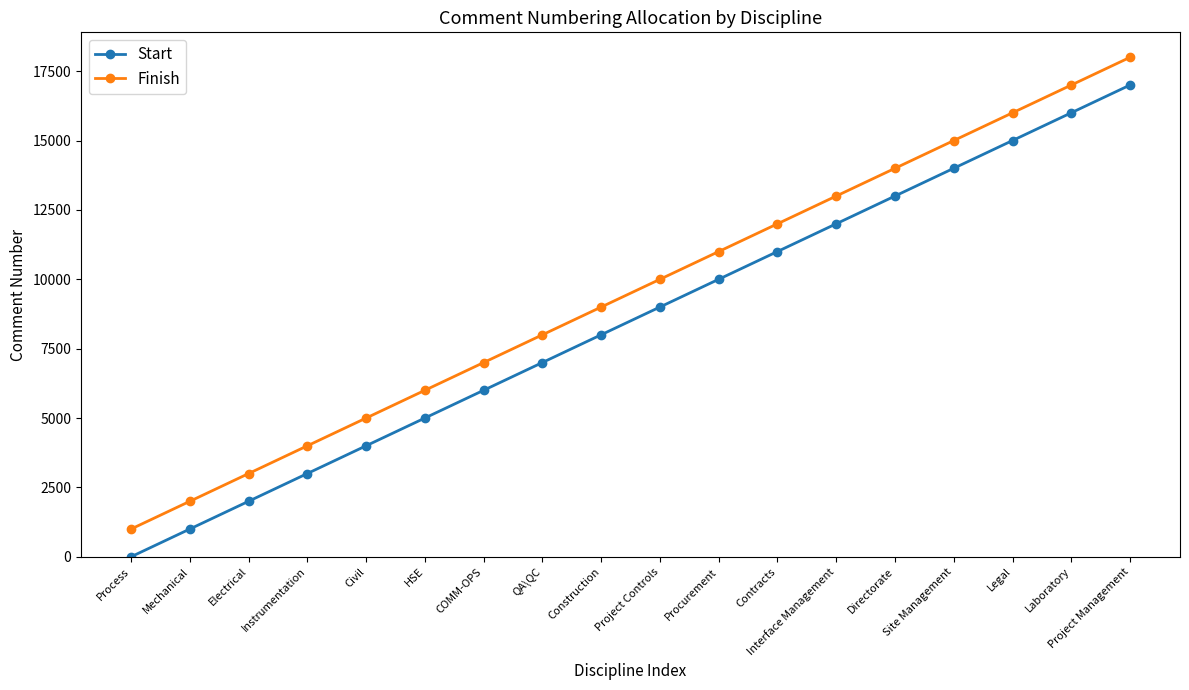

What is the difference between the Start values at QA\QC and HSE?

2000